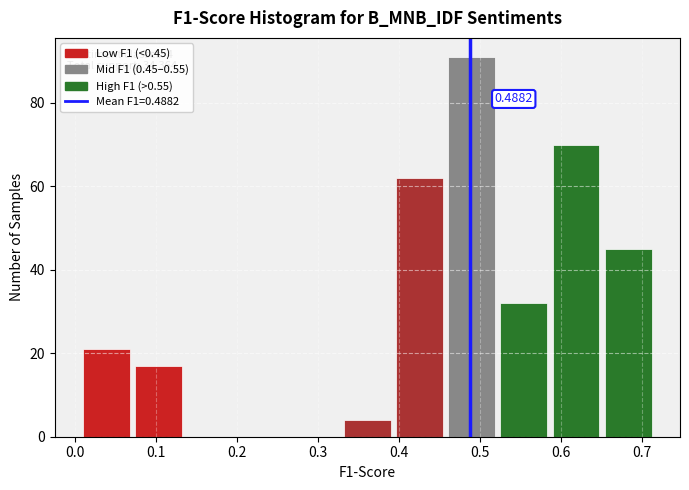

Which range on the x-axis has the tallest bar?

0.46 to 0.52